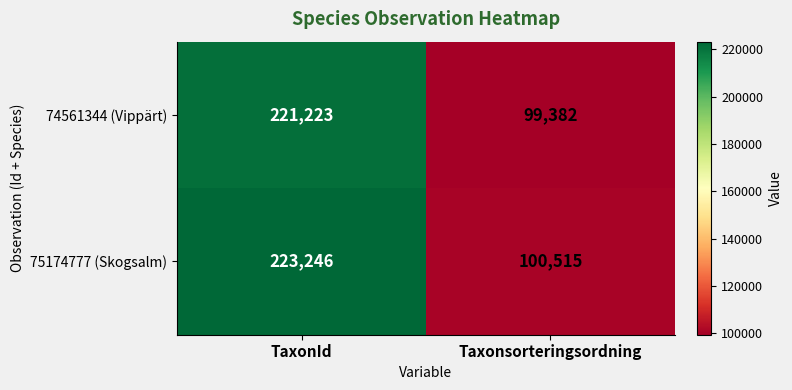

Rank the series by their maximum value, from highest to lowest.

75174777 (Skogsalm), 74561344 (Vippärt)